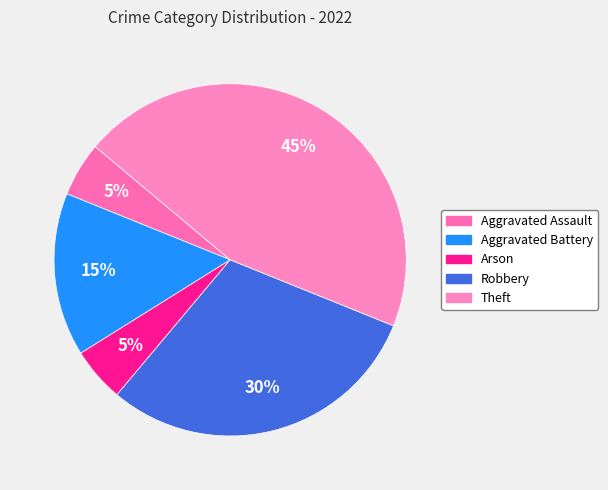

Combined, do Aggravated Battery and Arson account for over 50%?

No